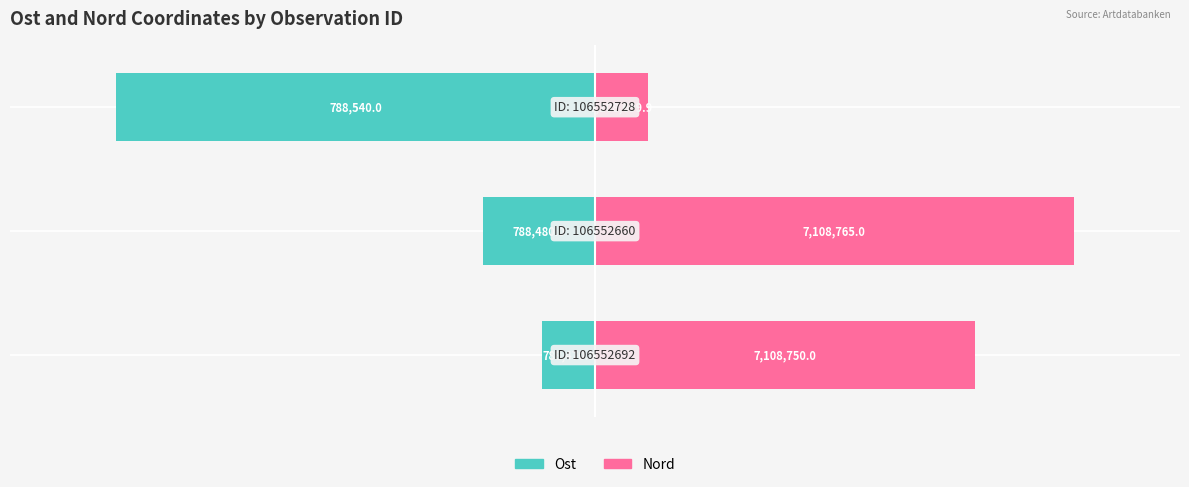

At 2, list the series in order from smallest to largest.

Ost, Nord